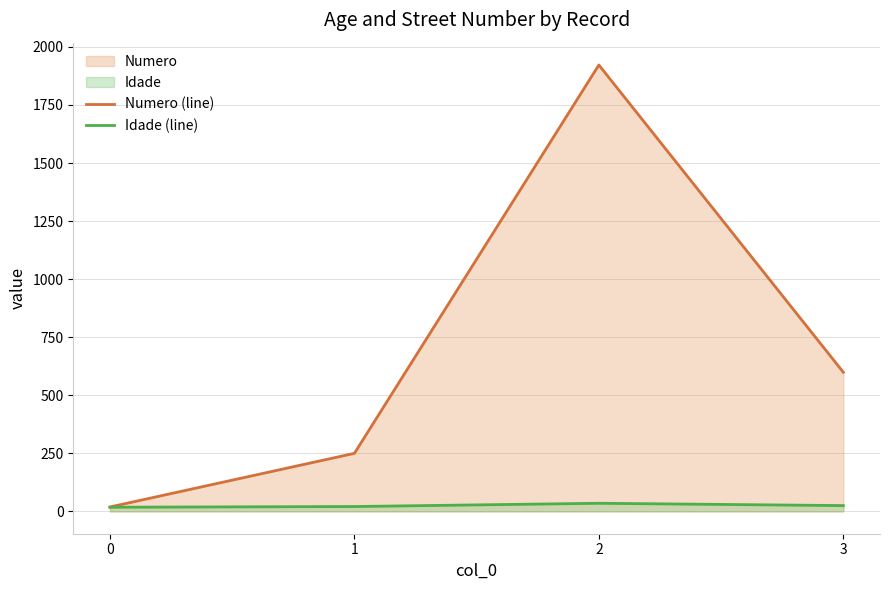

Reading right to left, extract all data points from this chart.

Numero (line): 3=599	2=1922	1=250	0=19
Idade (line): 3=25	2=35	1=21	0=18